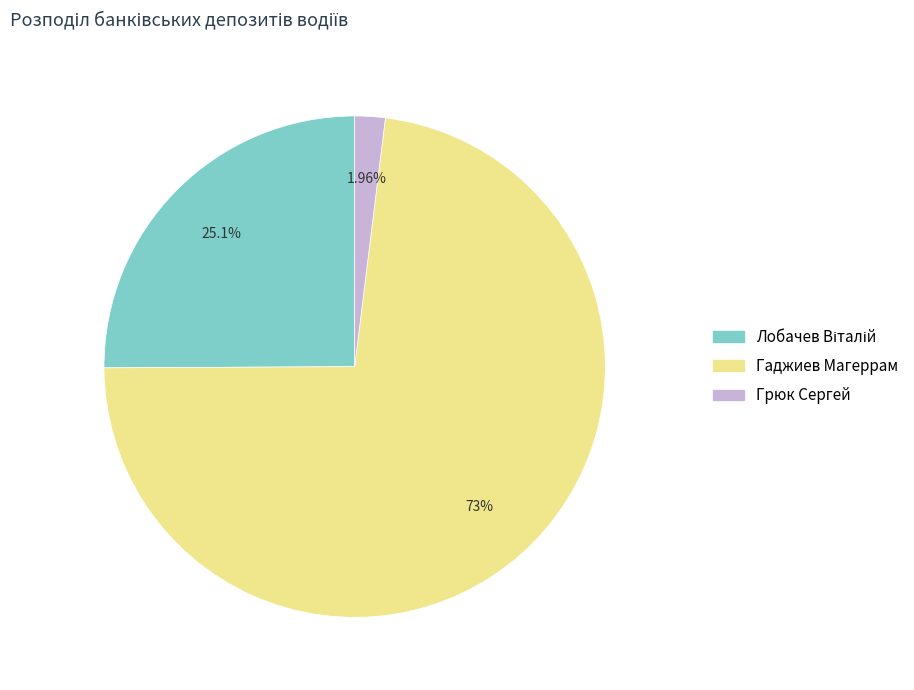

Is there a majority slice in this chart?

Yes